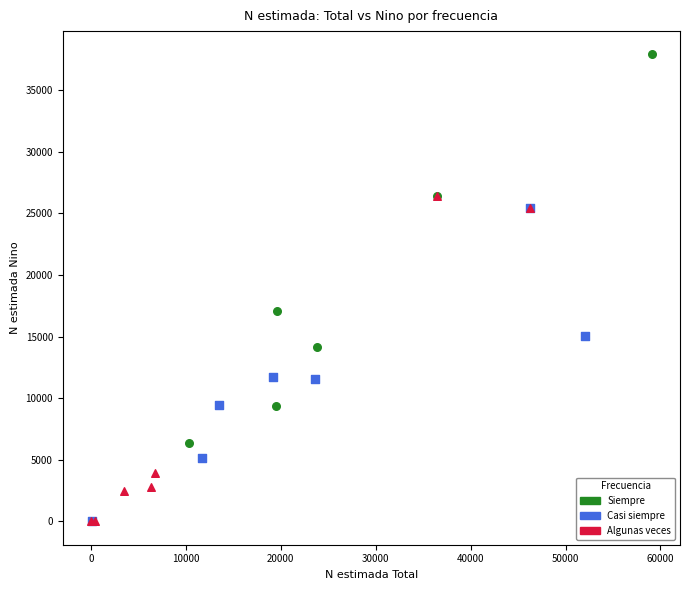

Which series has the largest Y range (max minus min)?

Siempre